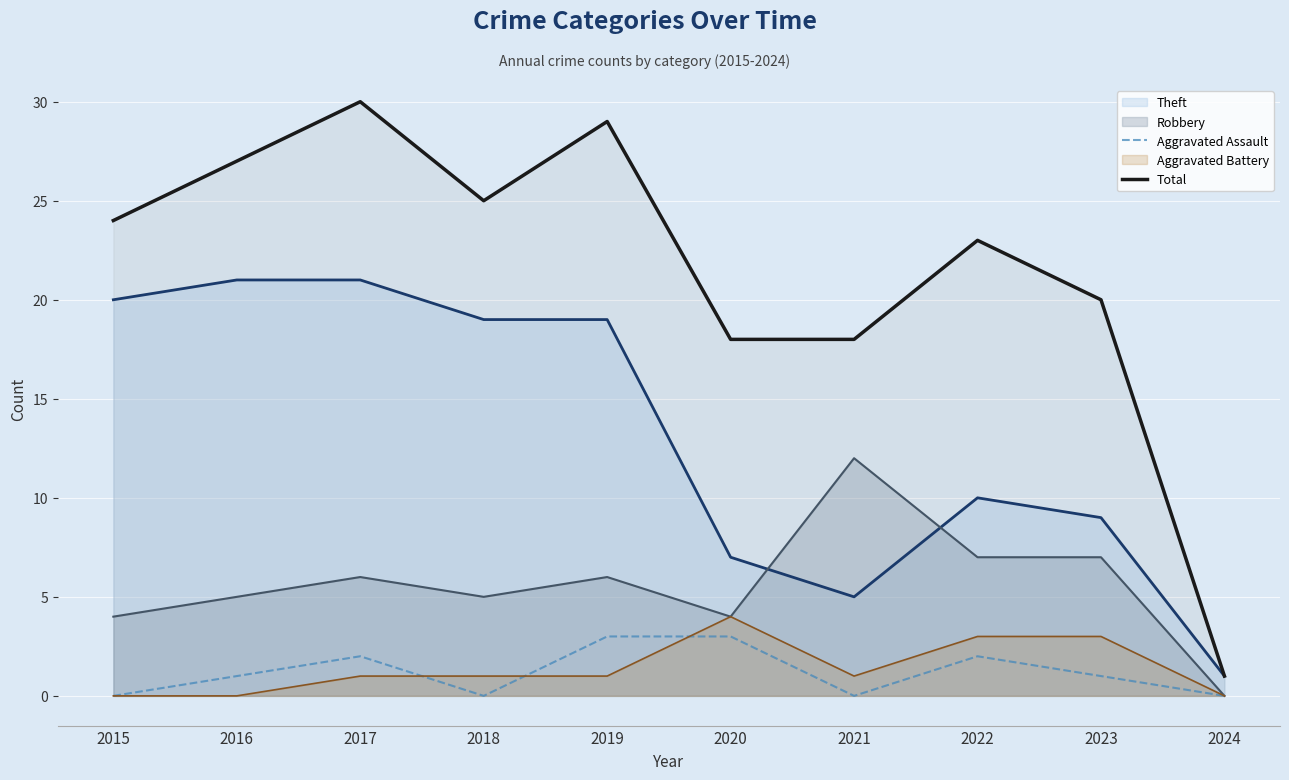

Rank the series by their maximum value, from highest to lowest.

Total, Theft, Robbery, Aggravated Battery, Aggravated Assault